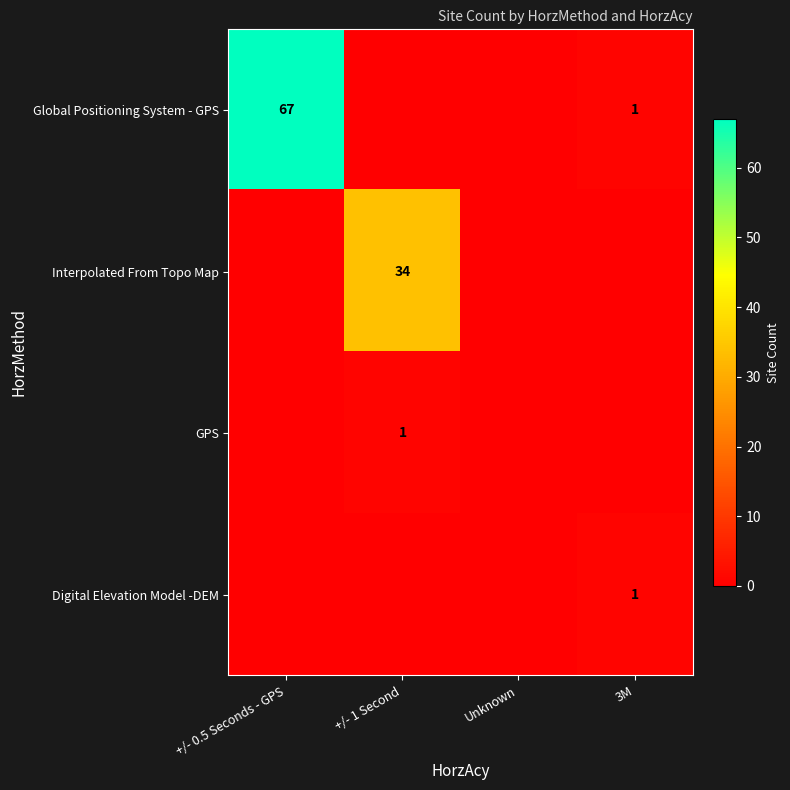

The value of Digital Elevation Model -DEM at 3M is 1. True or false?

True